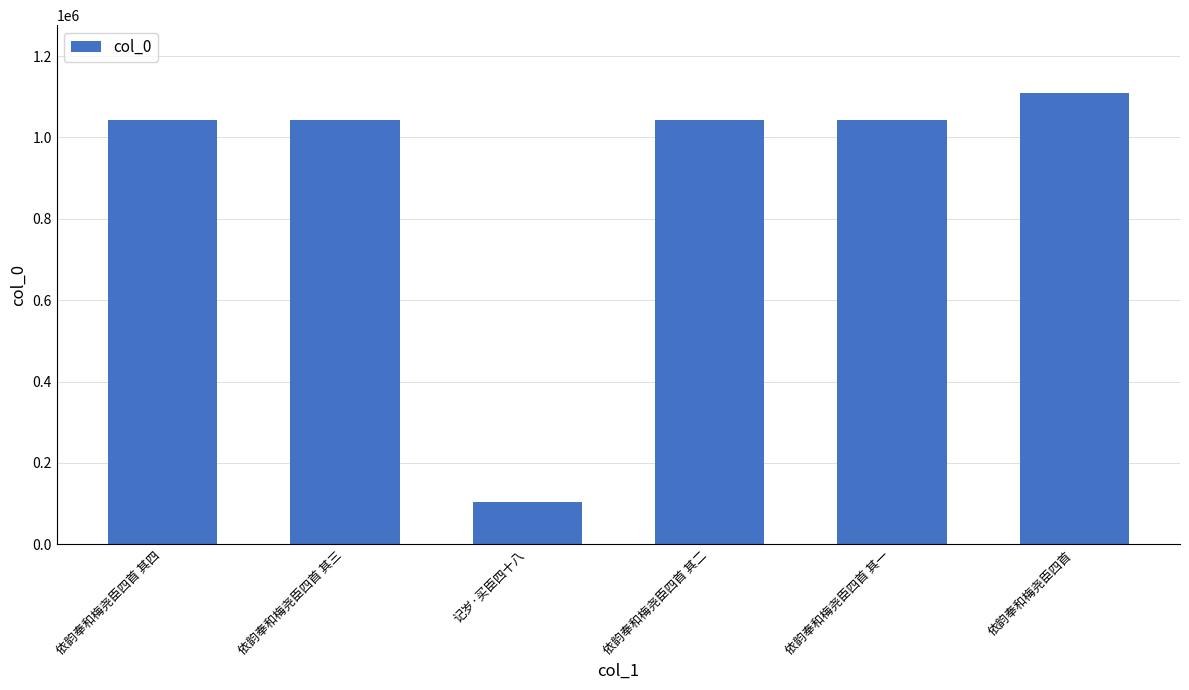

Which has a higher value, 依韵奉和梅尧臣四首 其二 or 依韵奉和梅尧臣四首?

依韵奉和梅尧臣四首